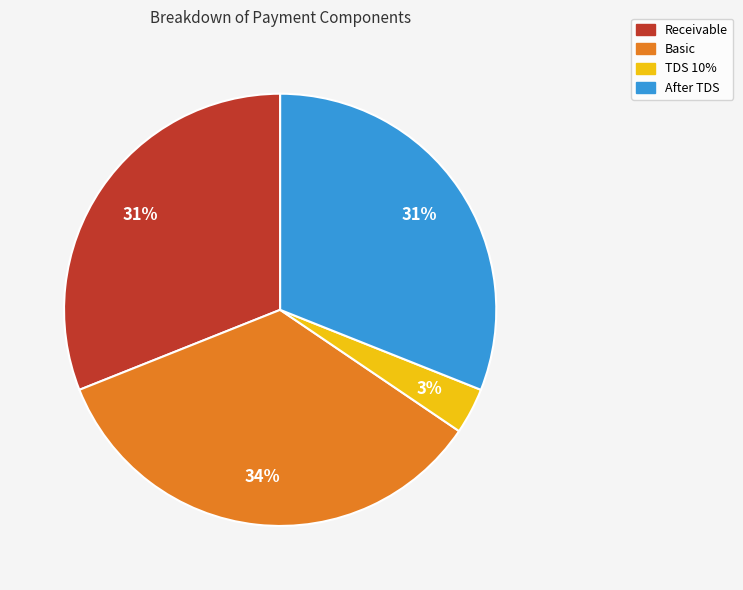

To the nearest percent, what portion does Receivable represent?

31%